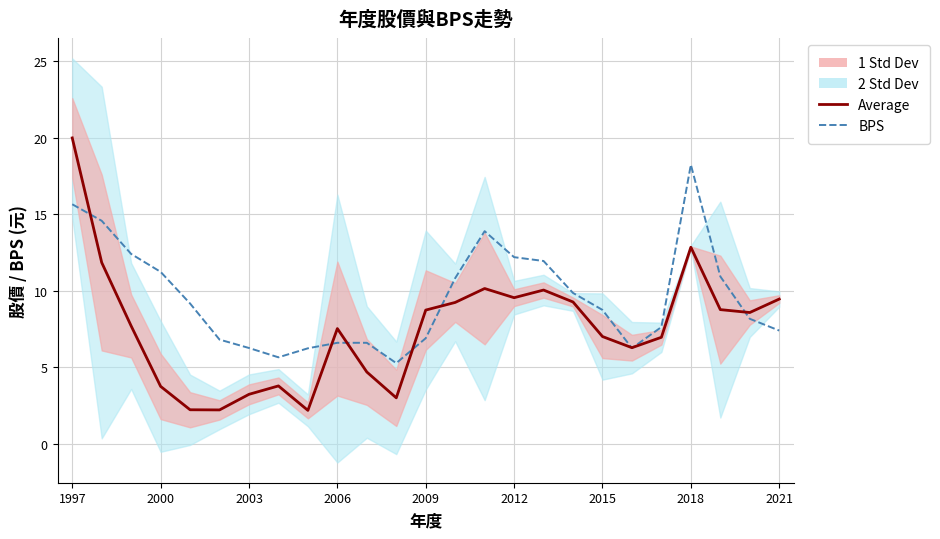

At 17, list the series in order from smallest to largest.

Average, BPS